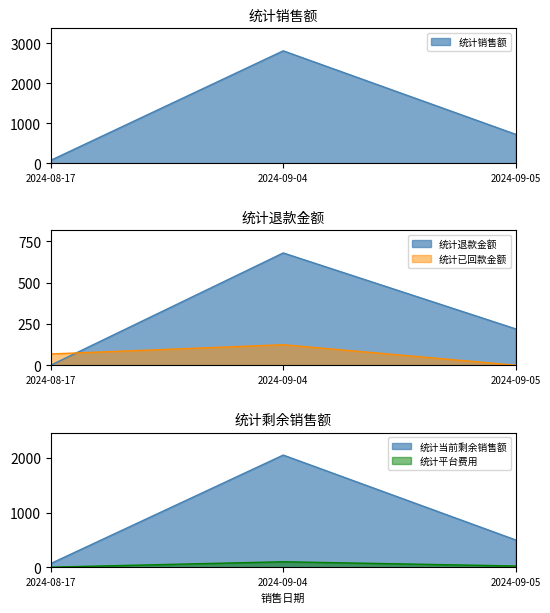

How many lines are shown in the chart?

5